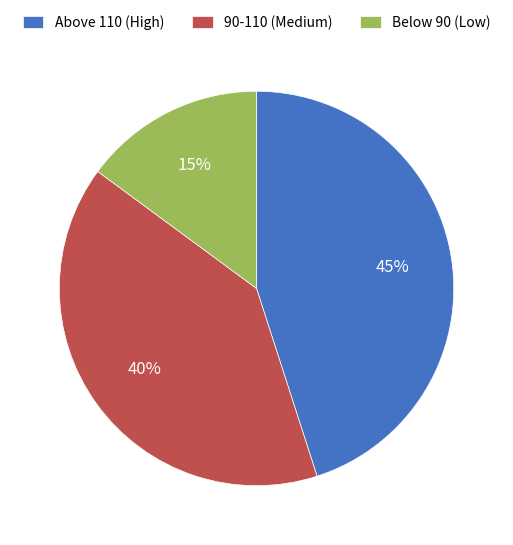

To the nearest percent, what is the average slice percentage?

33%